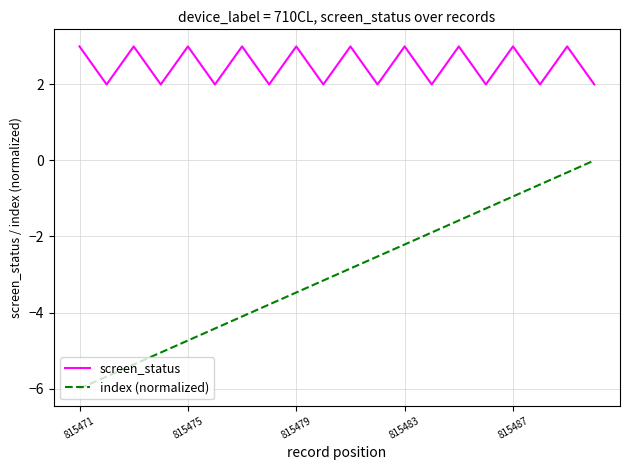

Rank the series by their average value, from lowest to highest.

index (normalized), screen_status